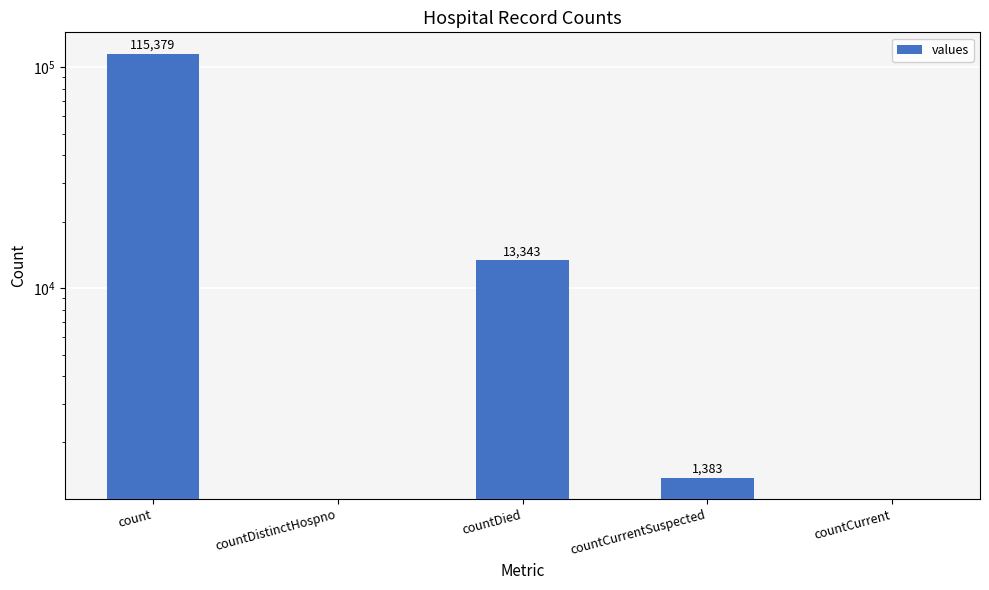

Approximately how many times larger is the value at countDied compared to count?

0.1